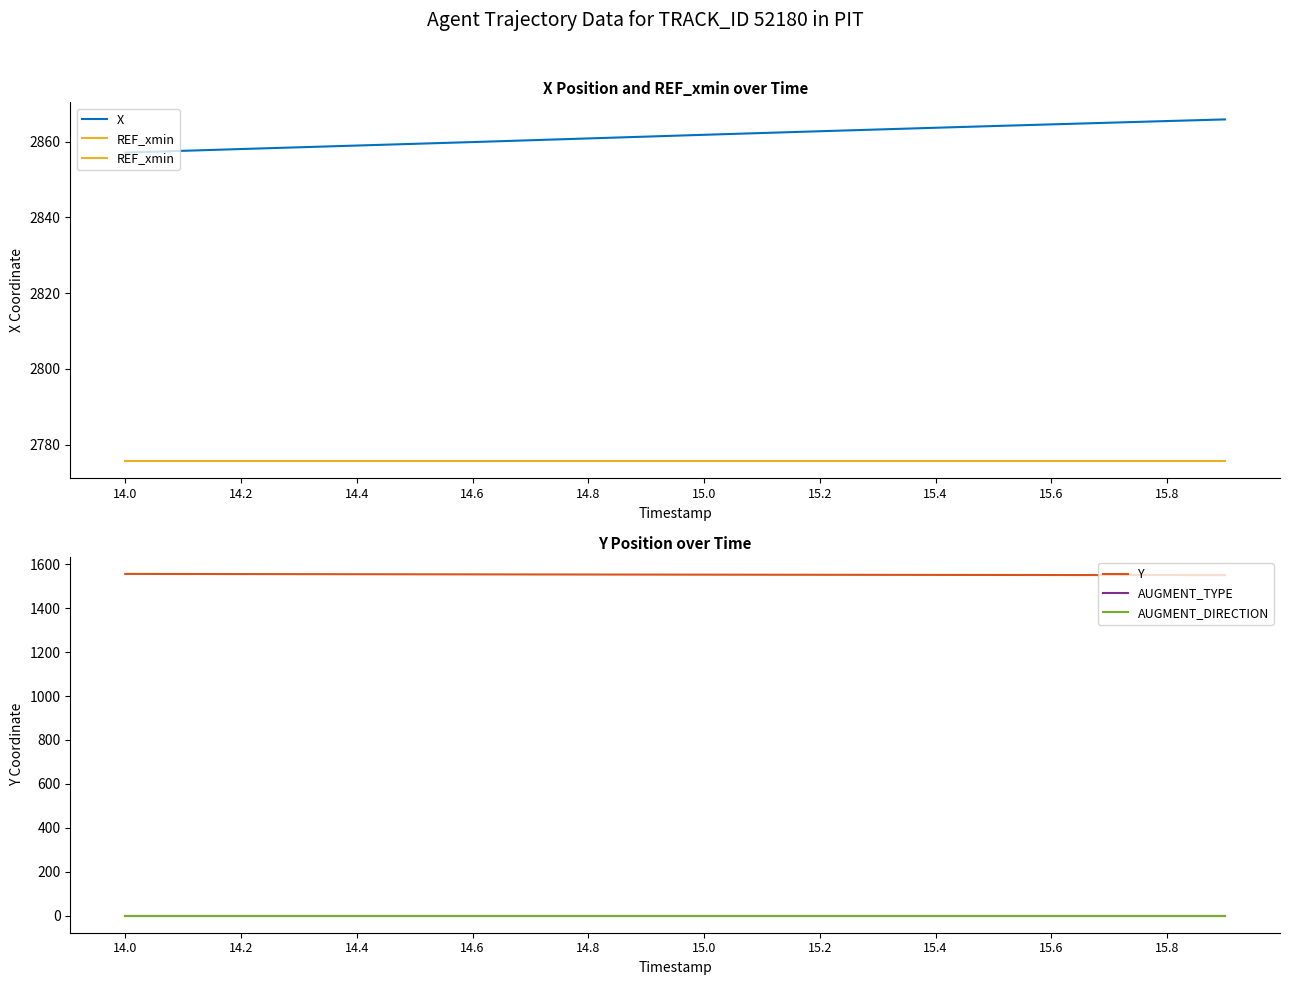

What is the minimum value for REF_xmin?

2775.6